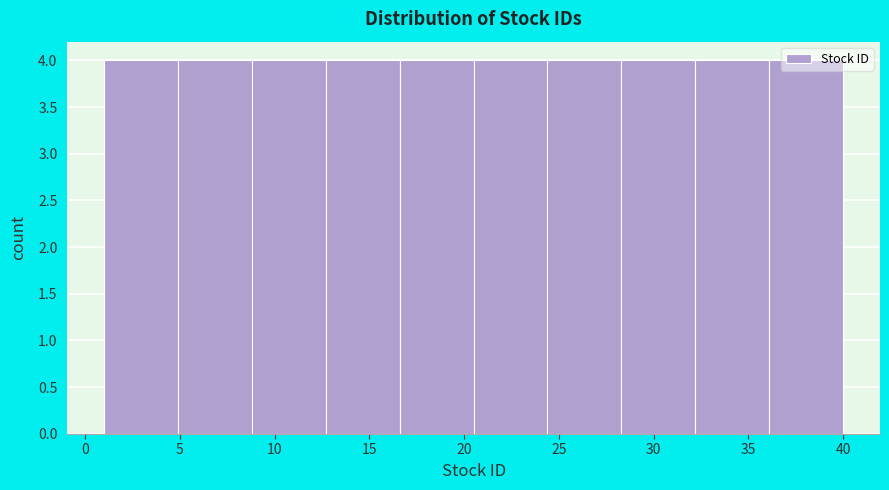

Reading left to right, list every bar in this chart as the range it spans on the x-axis followed by its height. Neither the bar edges nor the heights are printed on the chart, so give them approximately, as read against the axes.

1.0 to 4.9: 4
4.9 to 8.8: 4
8.8 to 12.7: 4
12.7 to 16.6: 4
16.6 to 20.5: 4
20.5 to 24.4: 4
24.4 to 28.3: 4
28.3 to 32.2: 4
32.2 to 36.1: 4
36.1 to 40.0: 4